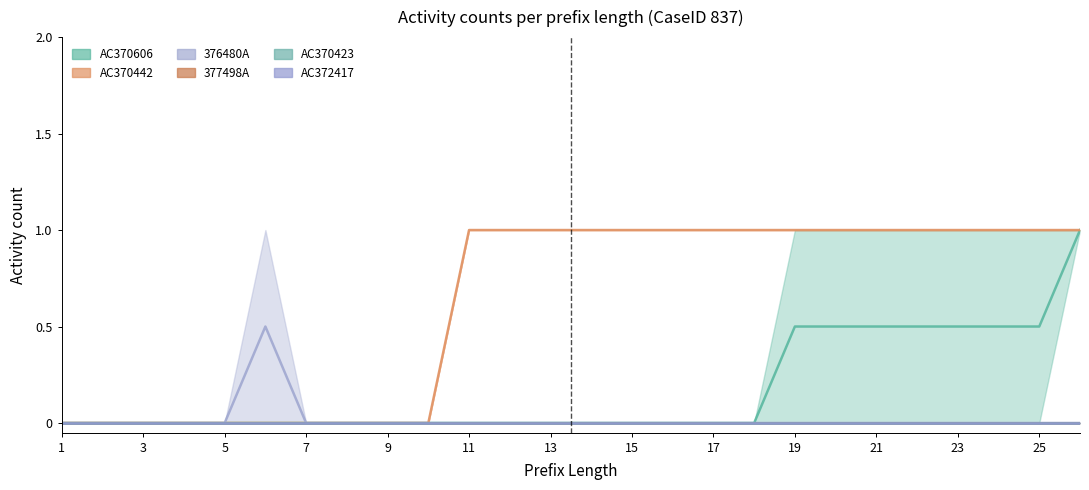

Which series has the largest total across all categories?

AC370442